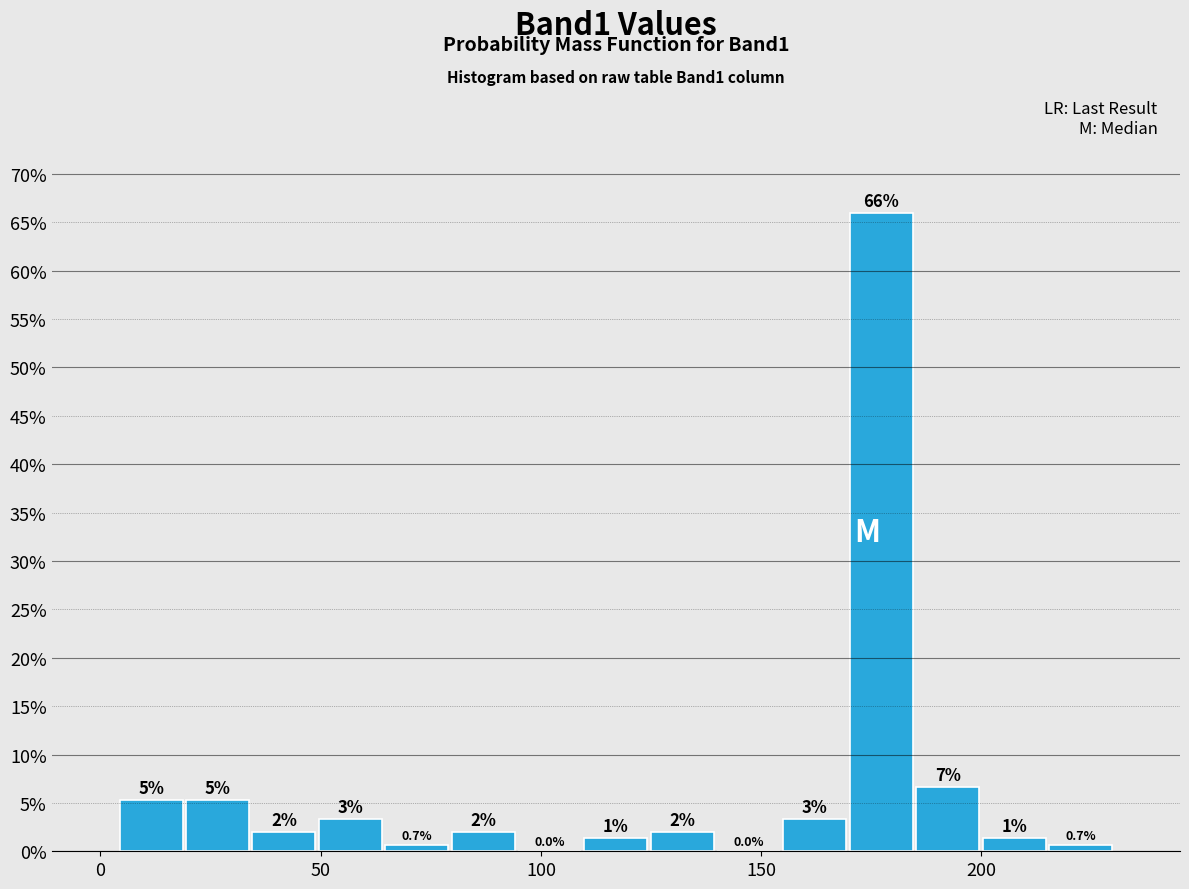

Around what value on the x-axis is the tallest bar? Give the approximate position of its centre, as read against the axis.

175